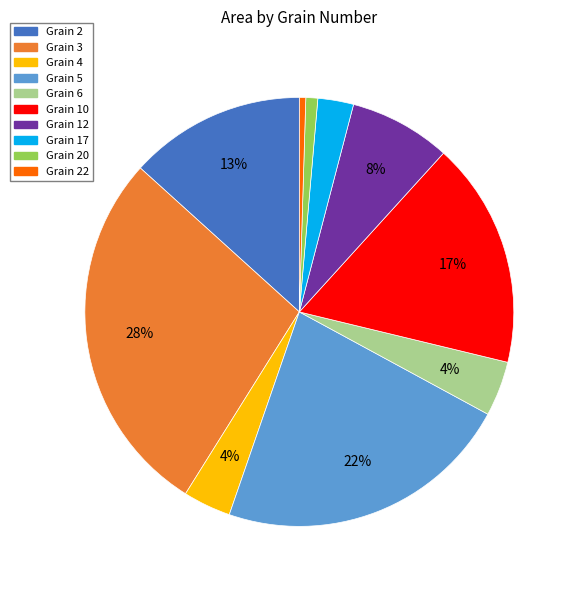

Is there any slice that represents more than half of the pie?

No